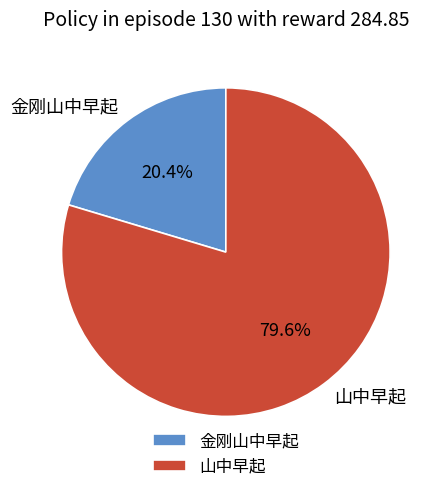

Rank the categories by value from lowest to highest.

金刚山中早起, 山中早起